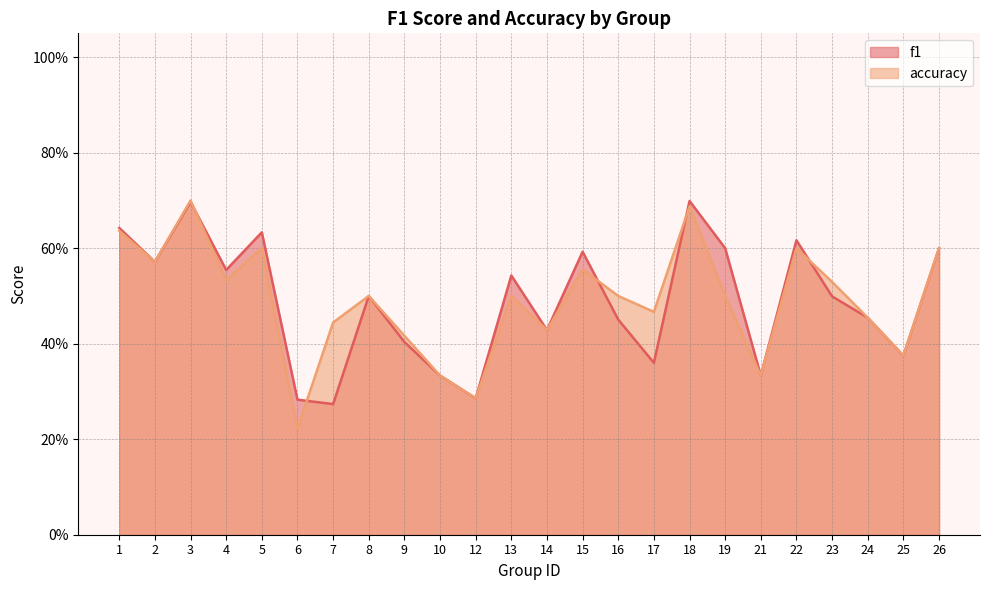

Is it true that f1 equals 0.6 at 22?

True